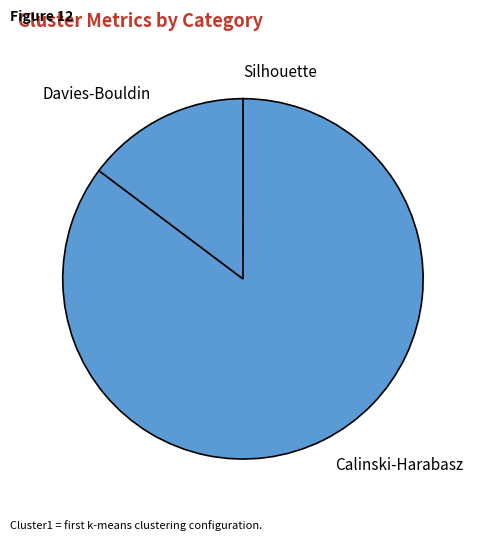

Which category has the biggest portion of the pie?

Calinski-Harabasz